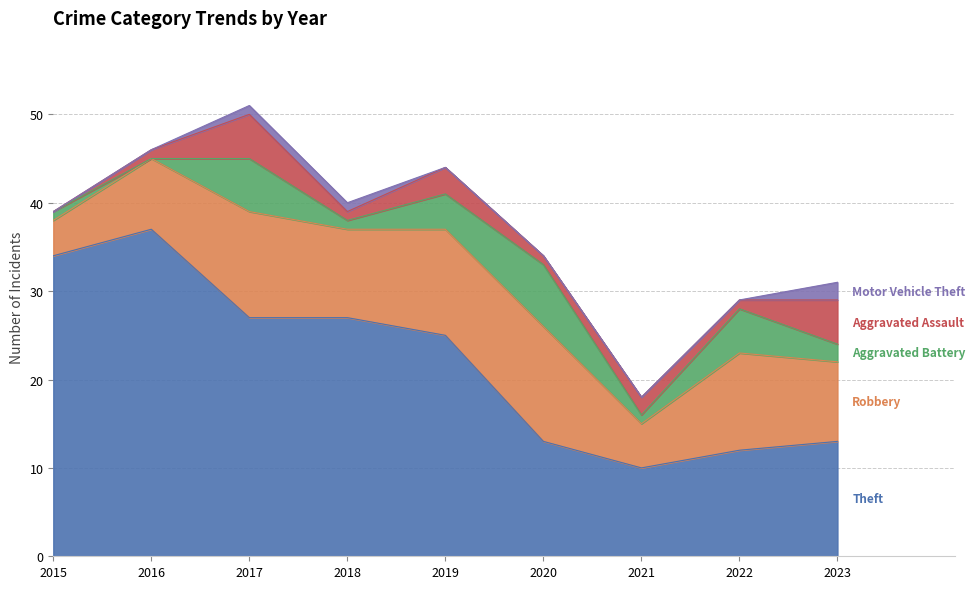

What is the value of the Robbery point at the 9th from the left?

9